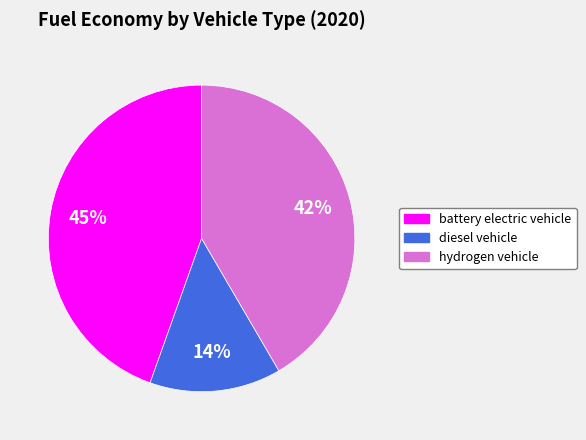

To the nearest percent, what percentage of the pie is battery electric vehicle?

45%